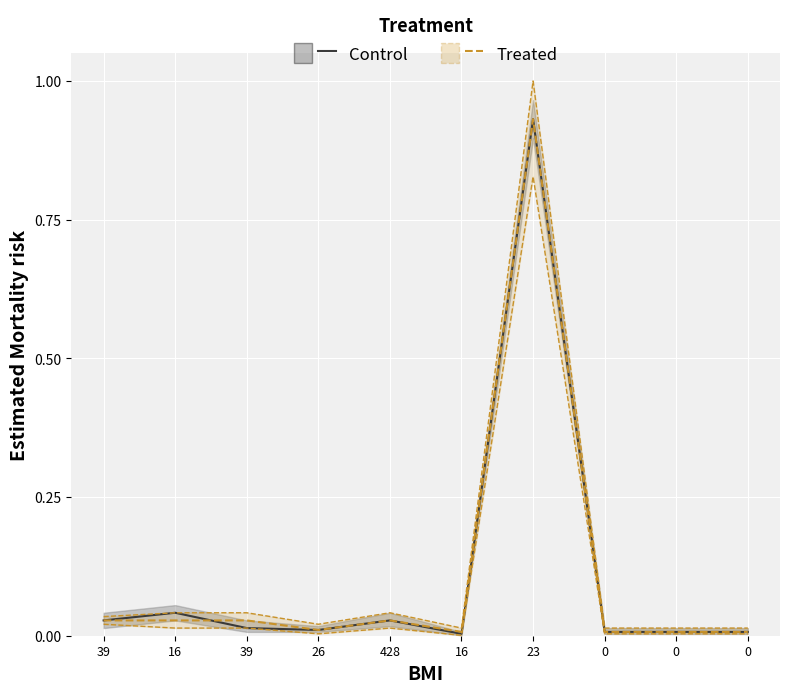

True or false: Control_upper and Control intersect in this chart.

False